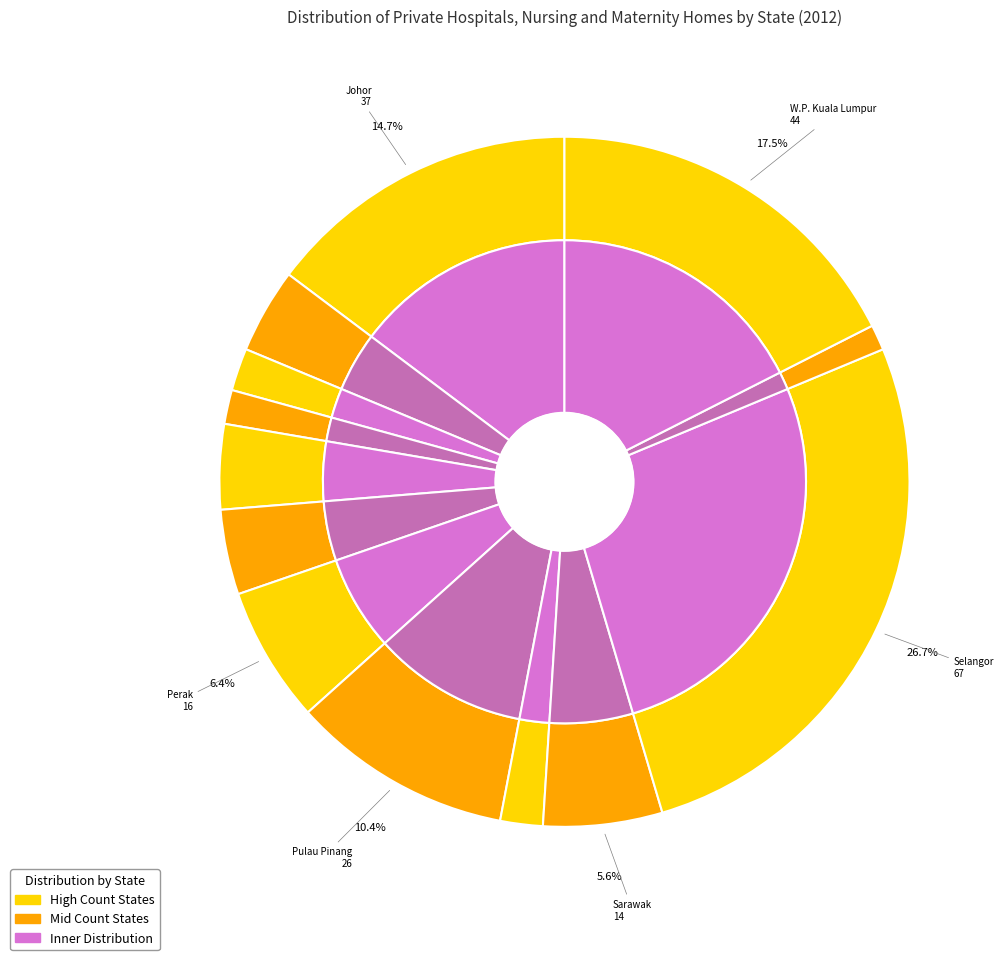

What is the smallest slice in the pie chart?

Terengganu